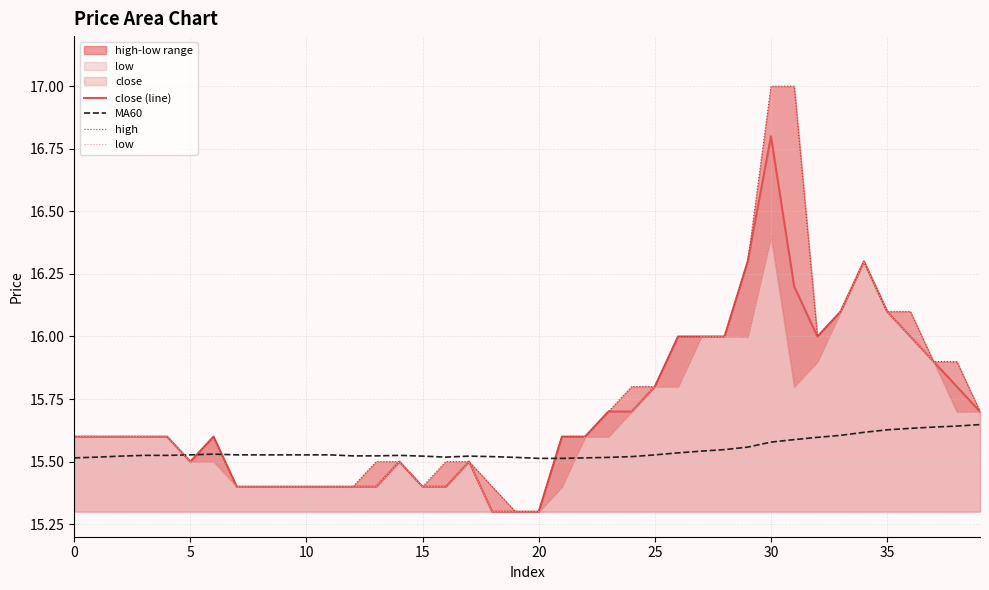

Rank the series by their average value, from lowest to highest.

MA60, low, close (line), high